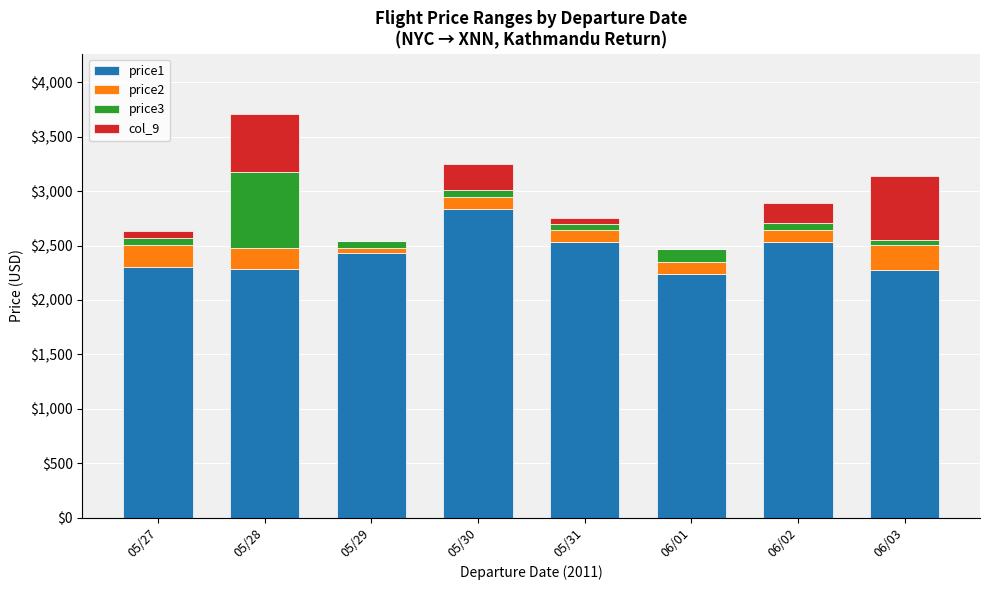

At which category is the sum across all series the highest?

05/28